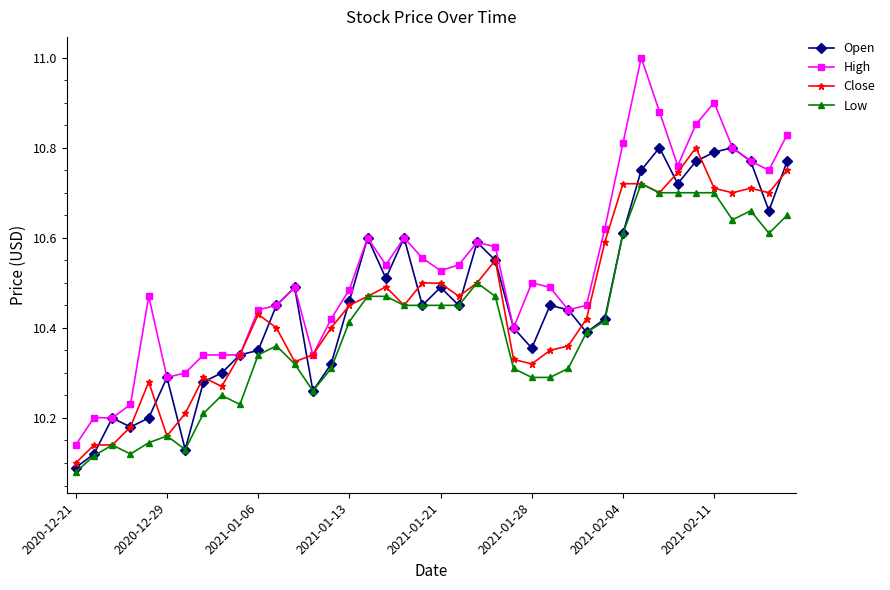

Which series has the largest total across all categories?

High